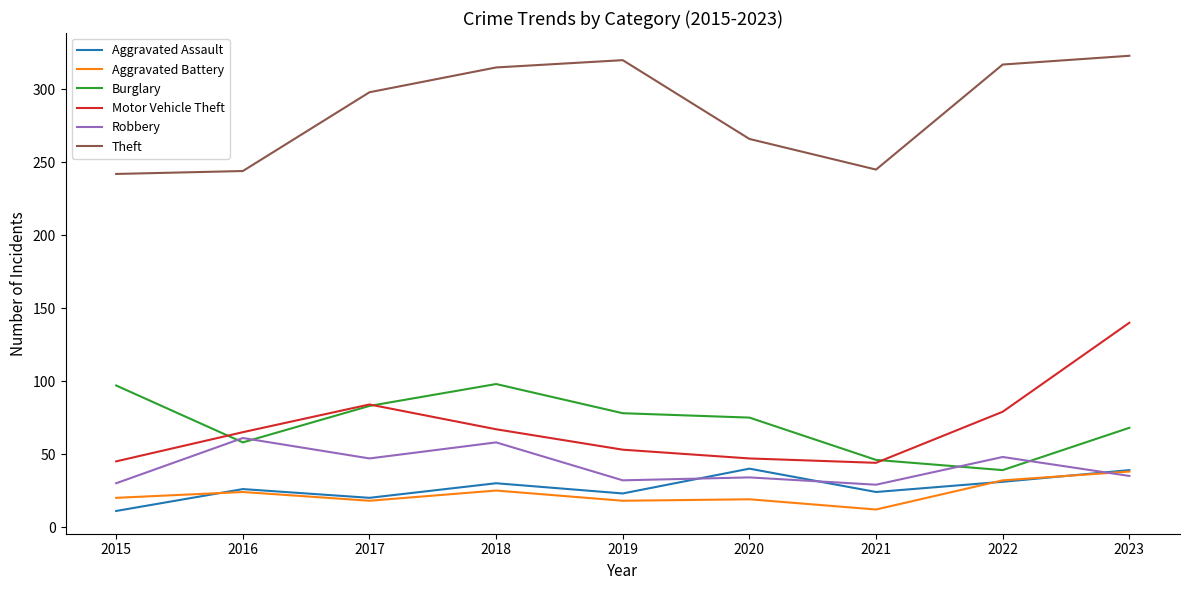

What is the lowest value of the Robbery series?

29